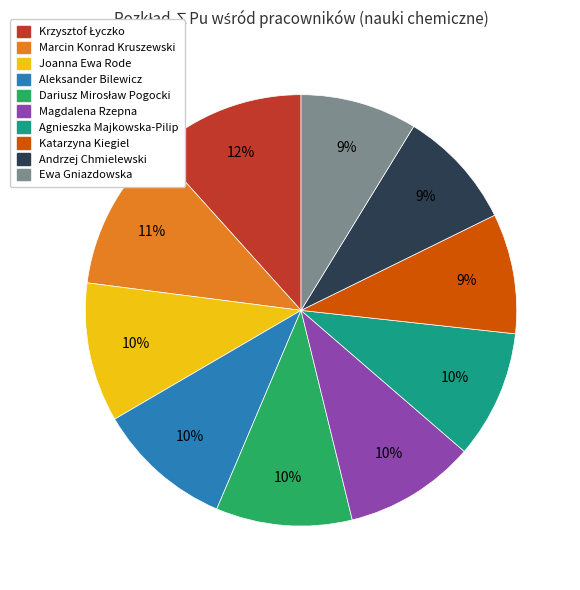

What is the ratio of the value at Andrzej Chmielewski to the value at Aleksander Bilewicz?

0.9